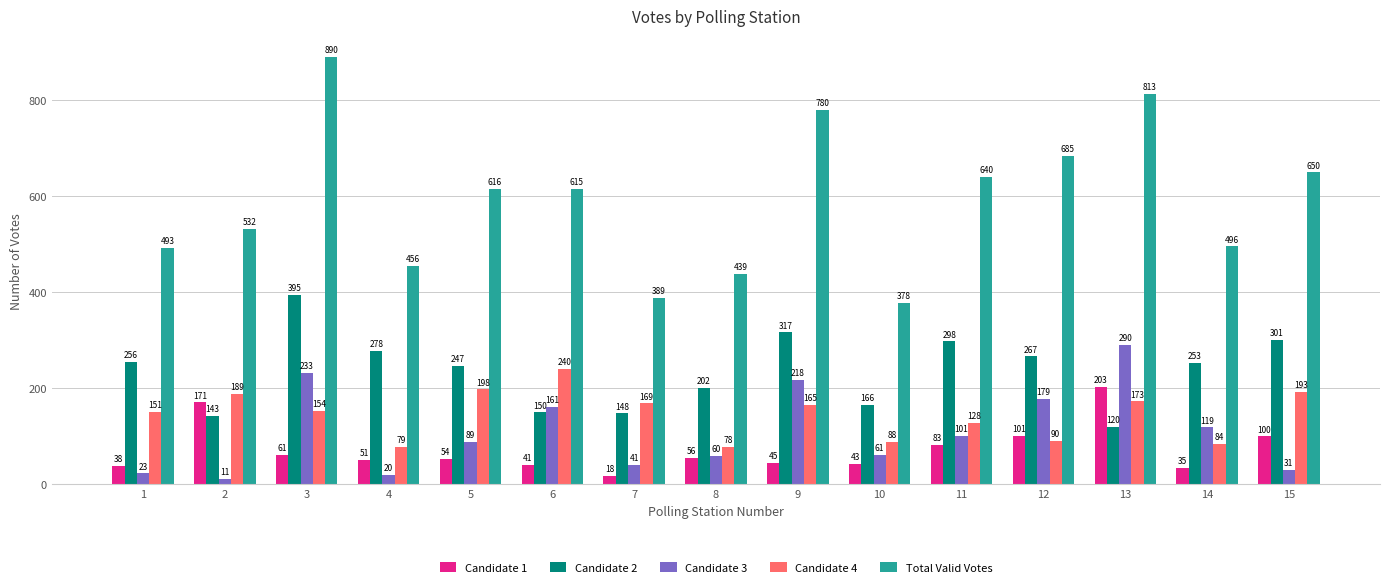

Rank the series at 15 from highest to lowest value.

Total Valid Votes, Candidate 2, Candidate 4, Candidate 1, Candidate 3